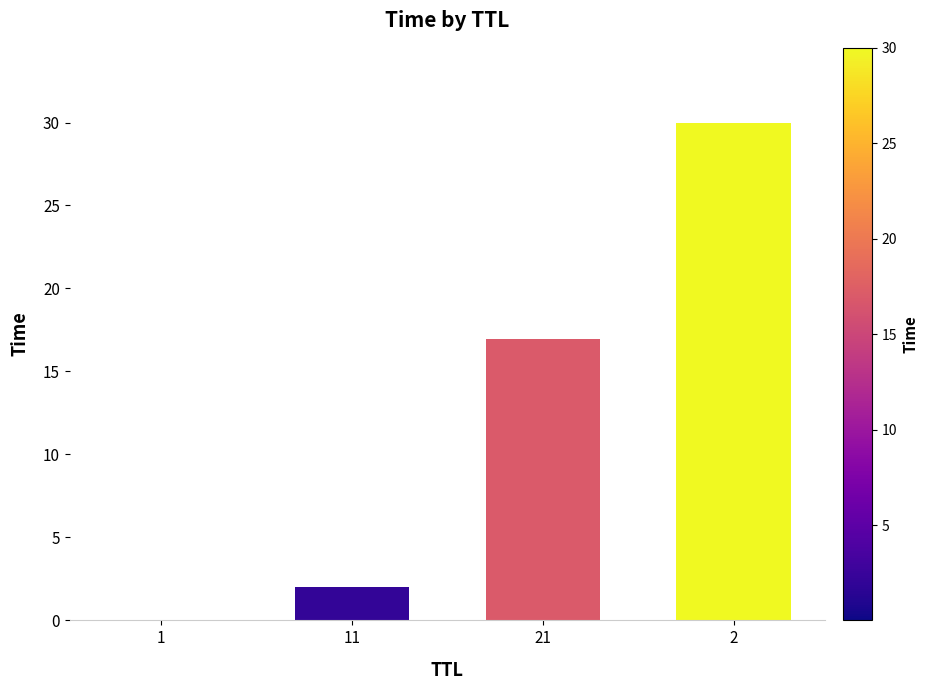

What is the difference between the values at 11 and 1?

2.0